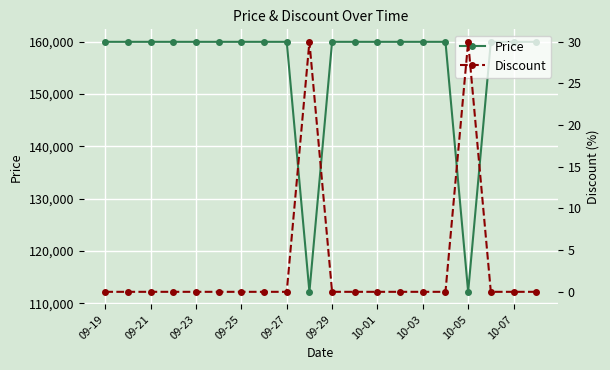

At which label is Price closest to 136100?

09-19